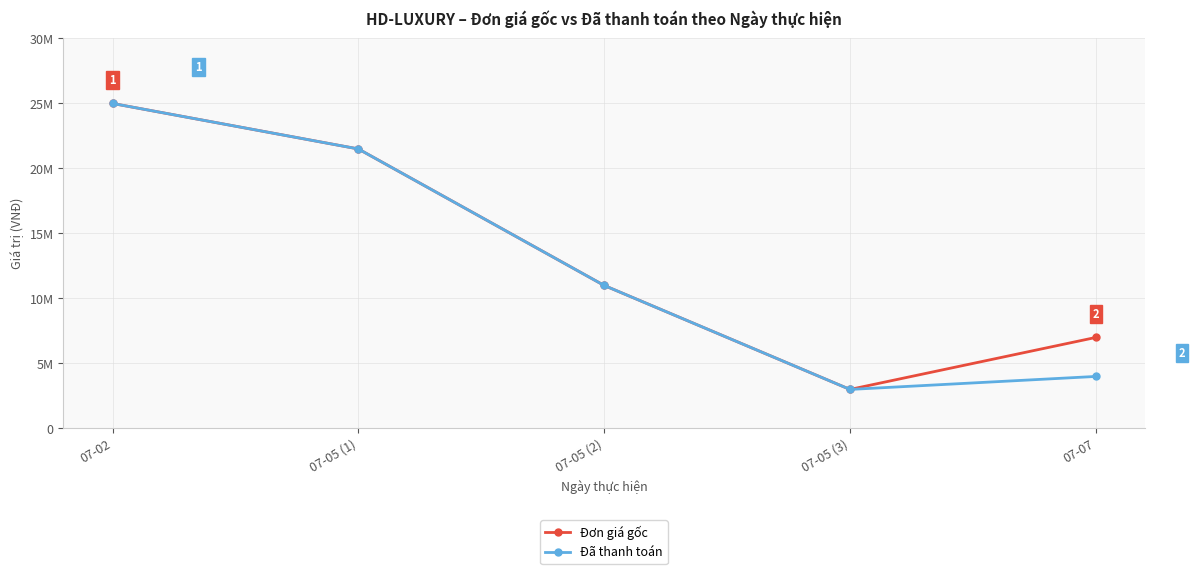

What are all the series names shown in the legend?

Đơn giá gốc, Đã thanh toán